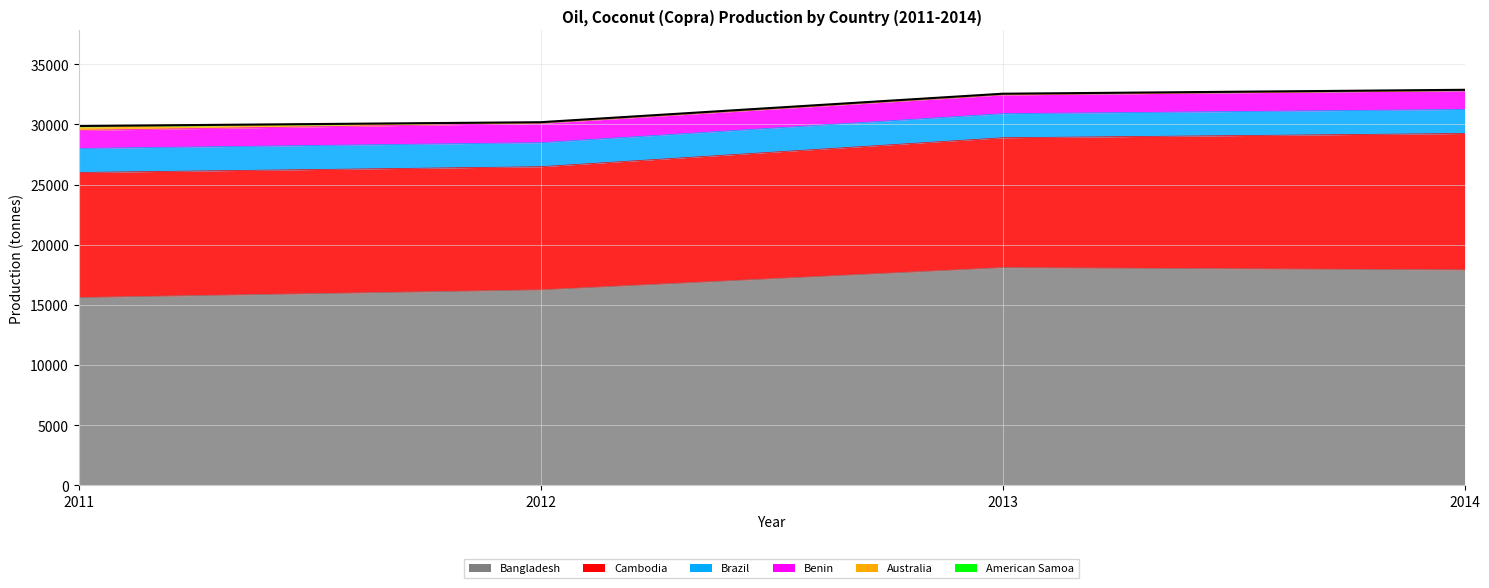

The value of Benin at 2012 is 2467. True or false?

False